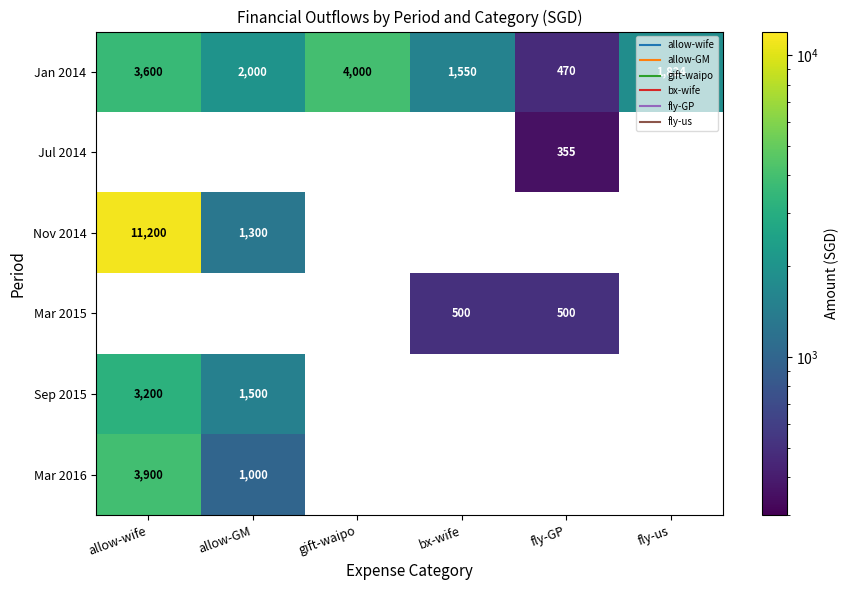

What is the minimum value shown in the chart?

355.0